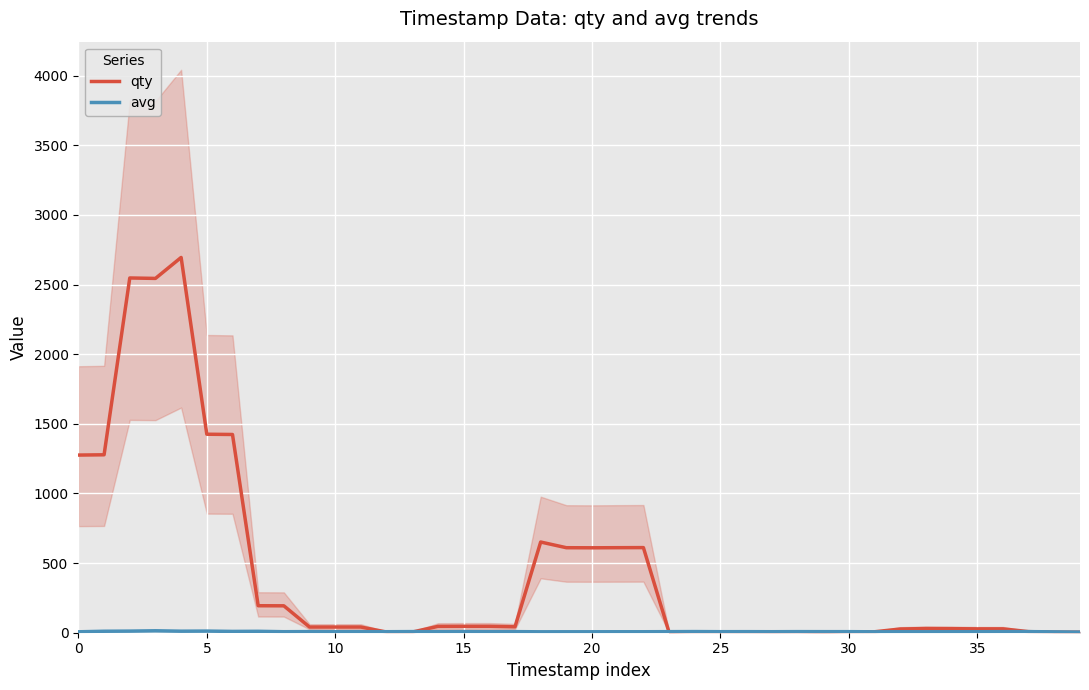

How many intersections are there between avg and qty?

5